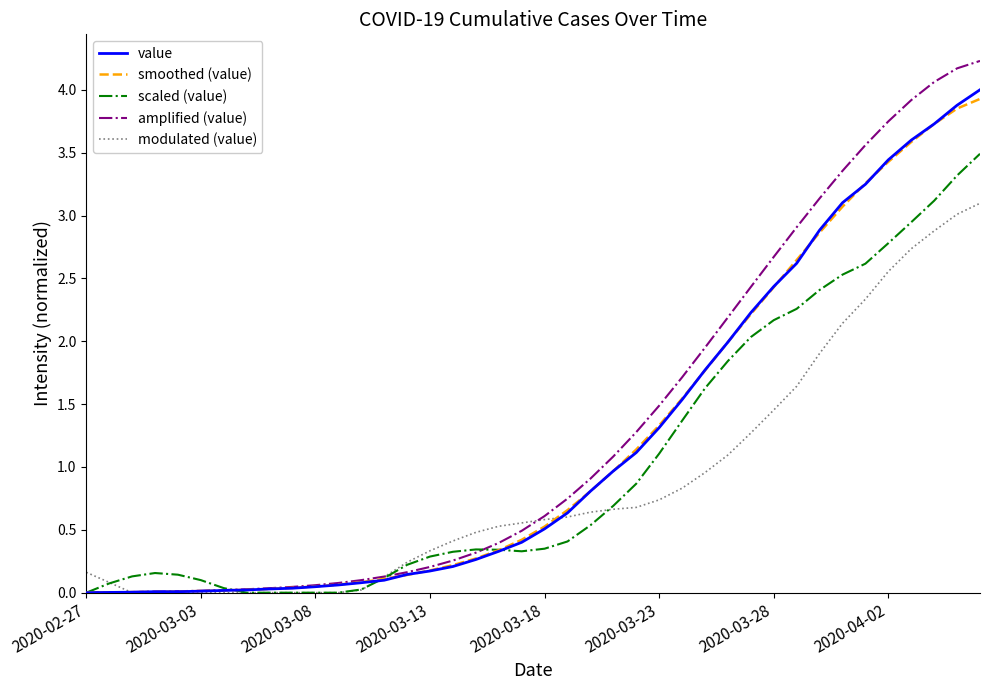

What is the maximum value for value?

4.0